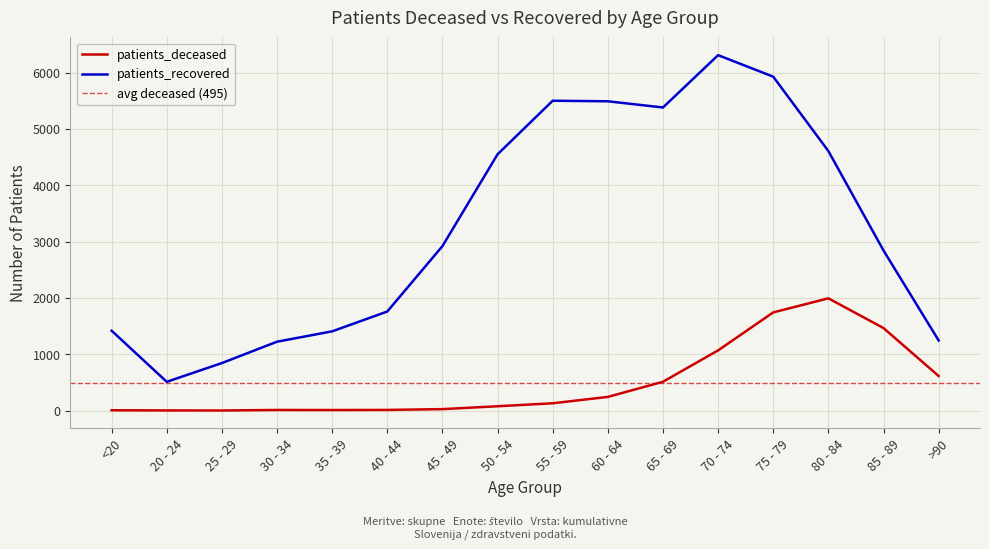

Reading left to right, what are all the values shown in this chart?

patients_deceased: 6	3	2	11	10	12	26	77	130	243	512	1069	1743	1993	1465	614
patients_recovered: 1418	511	844	1223	1407	1759	2920	4550	5501	5491	5381	6310	5928	4607	2842	1245